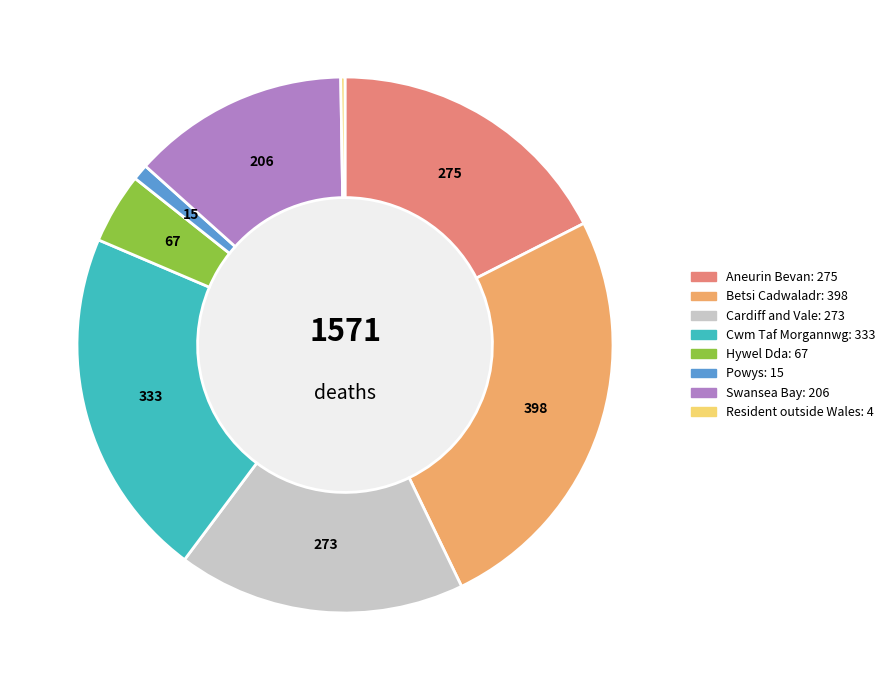

Is there a majority slice in this chart?

No